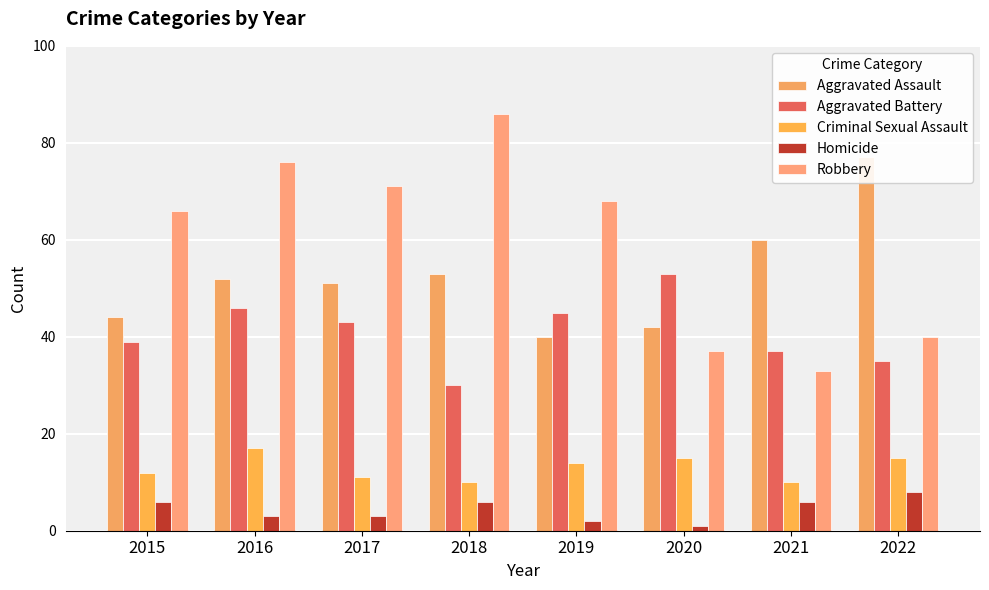

The value of Aggravated Battery at 2016 is 72. True or false?

False